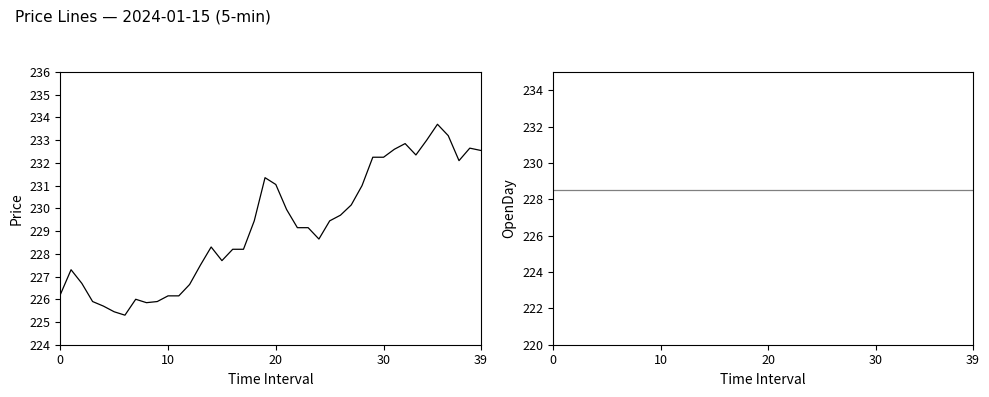

What is the value of the OpenDay point at the 26th from the left?

228.5